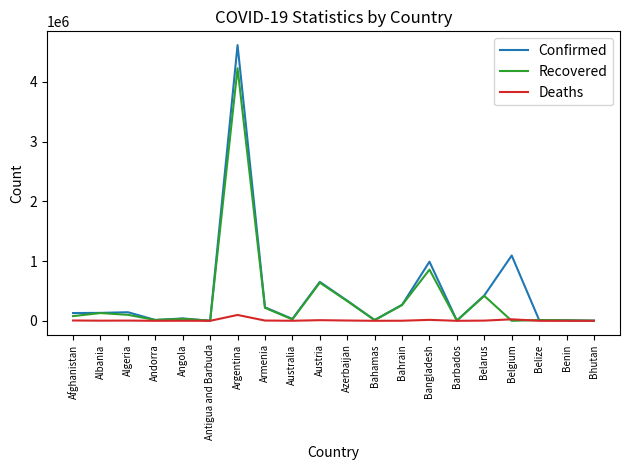

Which category has the highest value across all series?

Argentina